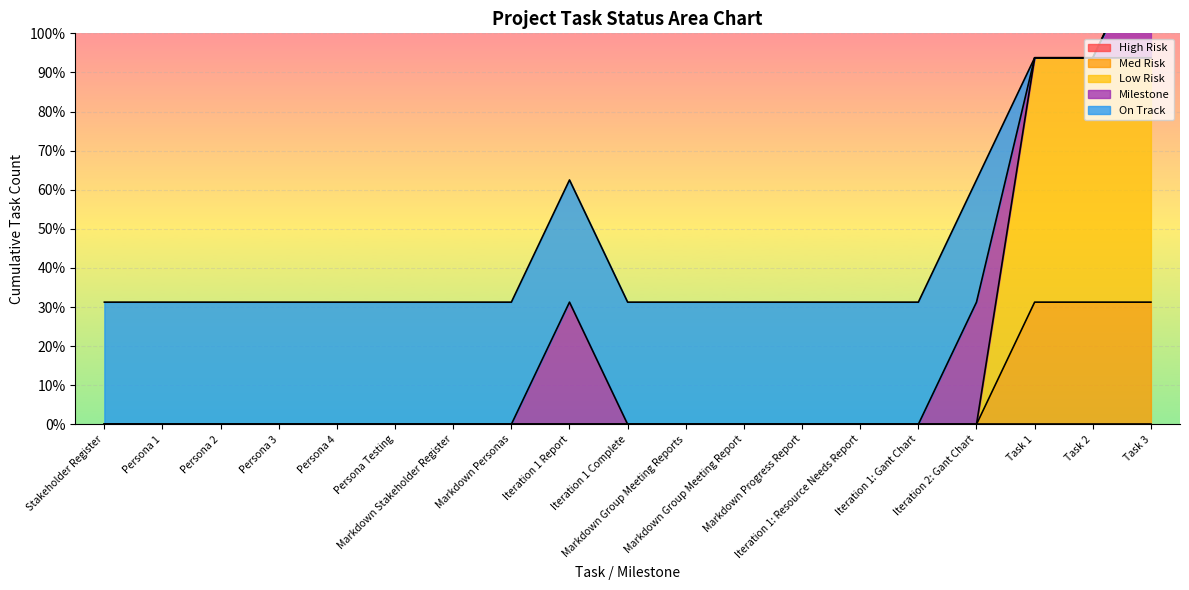

Which series has the largest total across all categories?

On Track